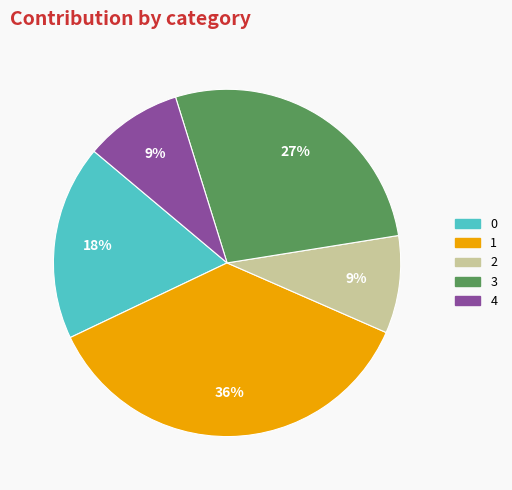

Does any single category account for the majority?

No